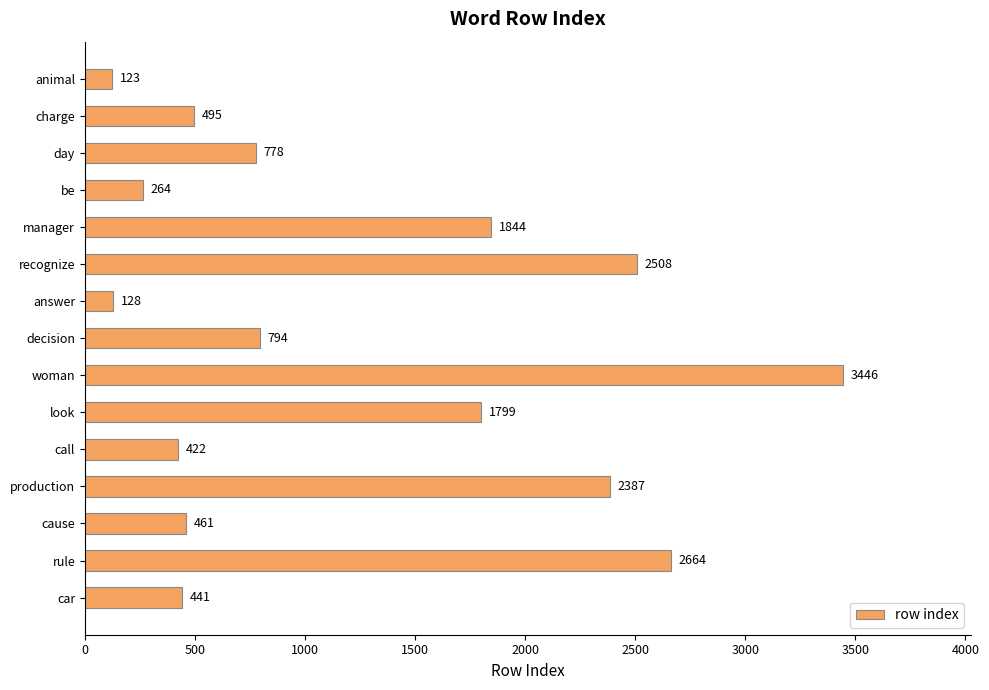

How many bars are there in total?

15